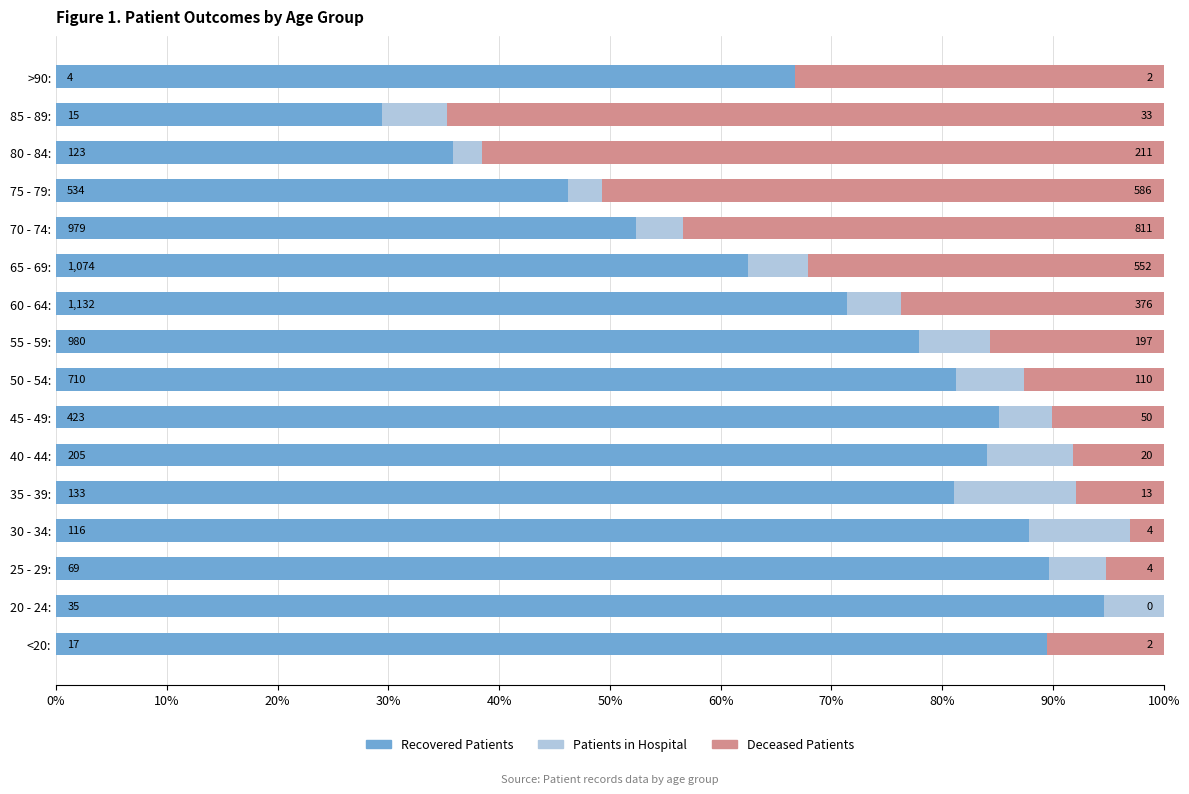

What are all the series names shown in the legend?

Recovered Patients, Patients in Hospital, Deceased Patients